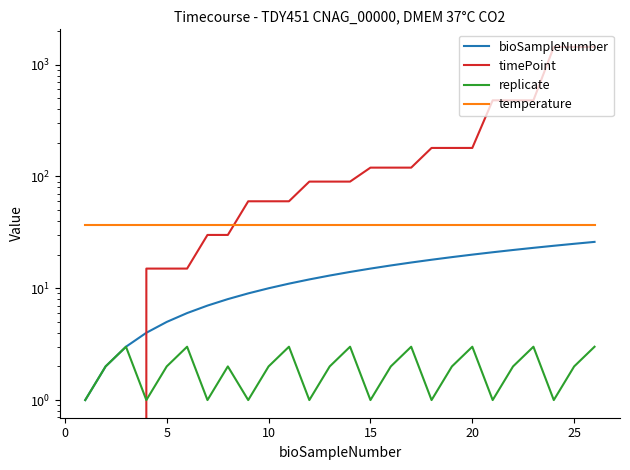

What is the lowest value of the temperature series?

37